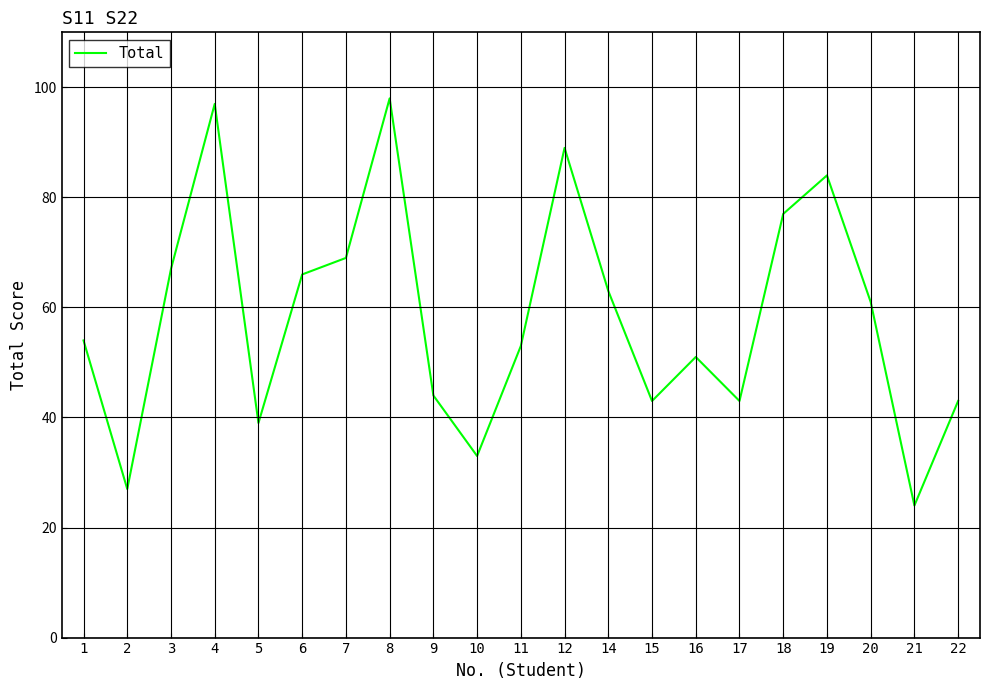

Approximately how many times larger is the value at 16 compared to 14?

0.8